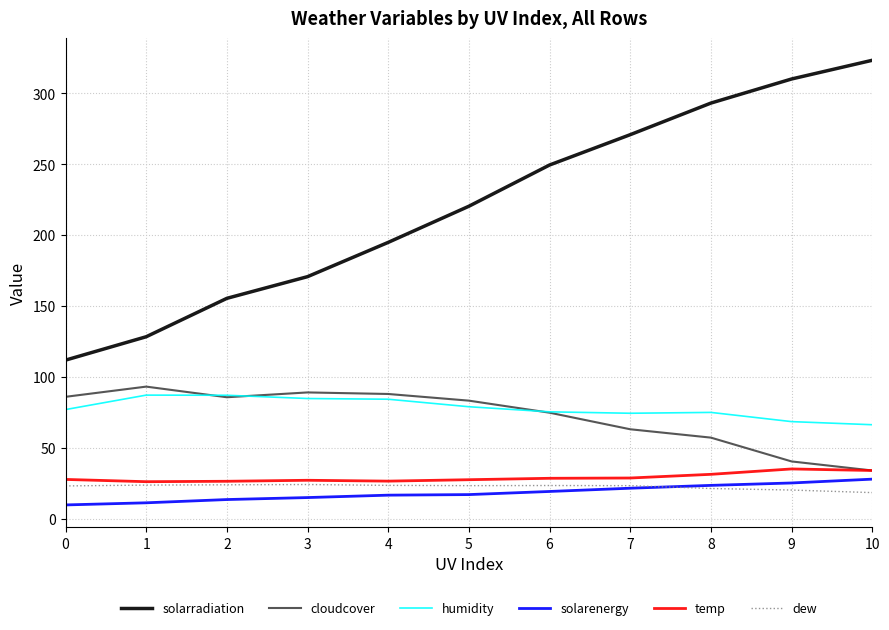

What is the sum of all solarenergy values?

199.1